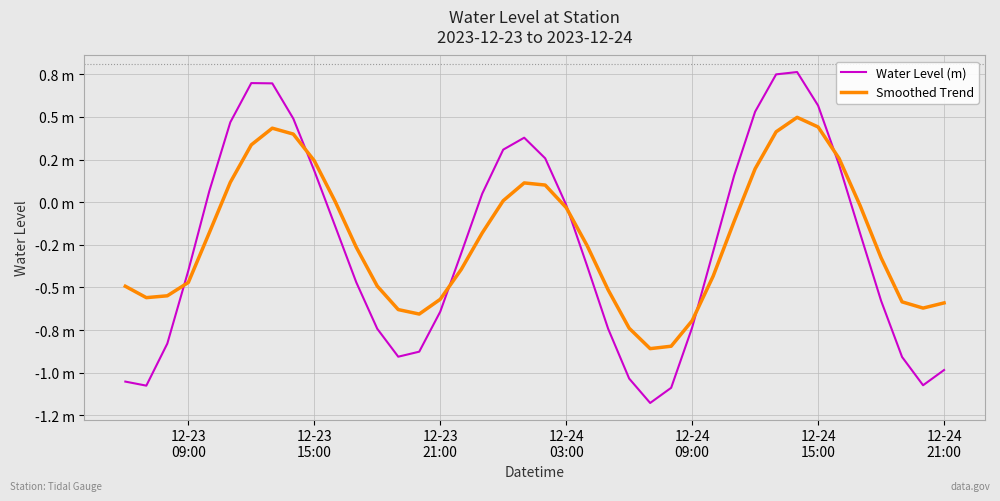

At how many categories does at least one series exceed 0?

17